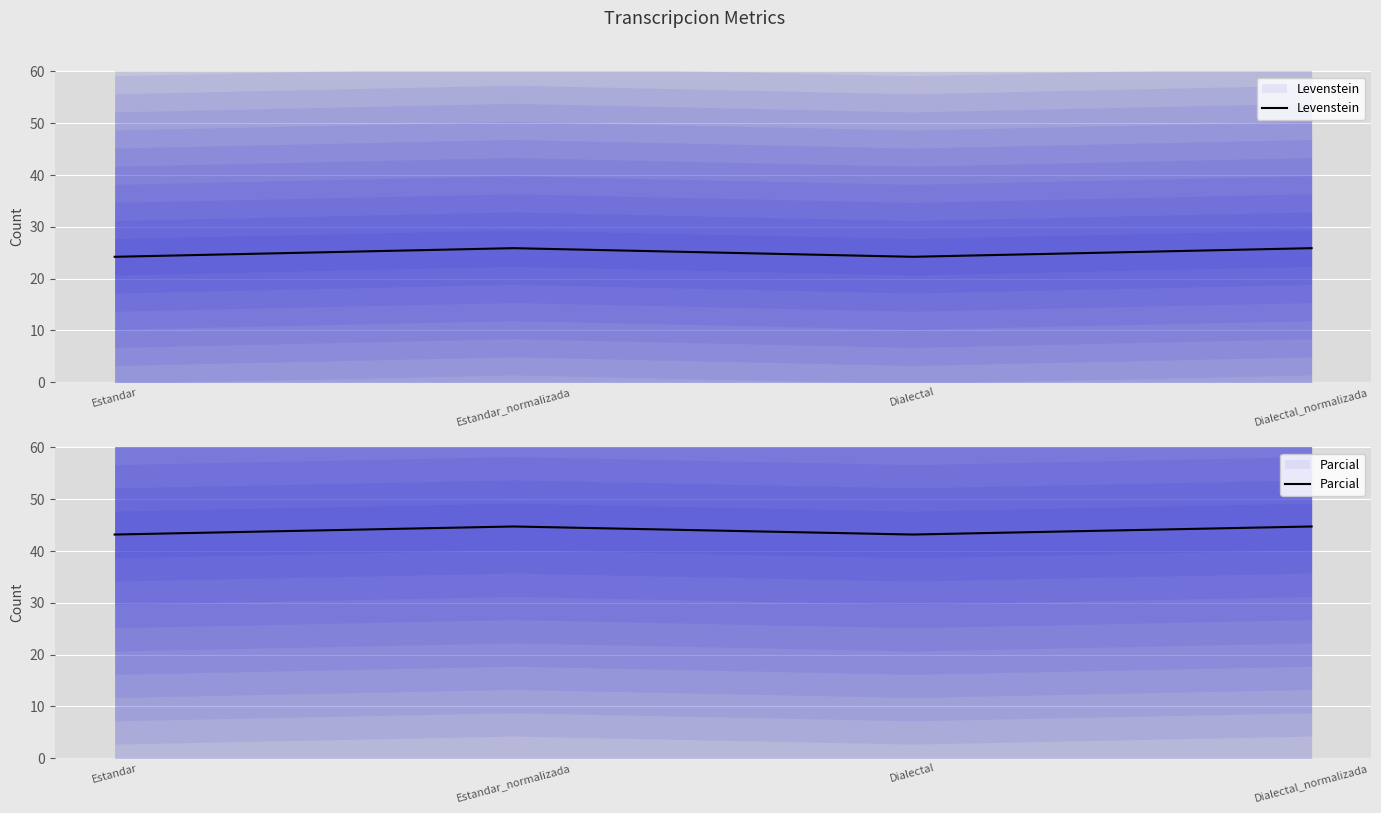

True or false: Levenstein has a value of 5.1 at Dialectal.

False